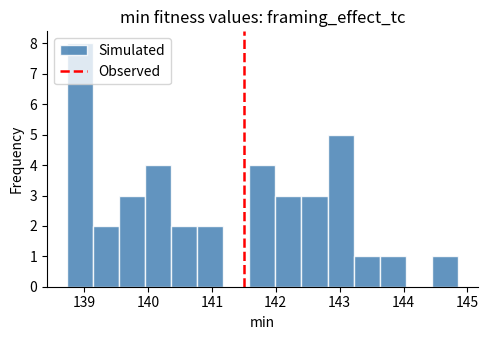

Reading left to right, transcribe this chart: for each bar, give the range it covers on the x-axis and its height. Neither the bar edges nor the heights are printed on the chart, so give them approximately, as read against the axes.

138.7 to 139.1: 8
139.1 to 139.5: 2
139.5 to 140.0: 3
140.0 to 140.4: 4
140.4 to 140.8: 2
140.8 to 141.2: 2
141.2 to 141.6: 0
141.6 to 142.0: 4
142.0 to 142.4: 3
142.4 to 142.8: 3
142.8 to 143.2: 5
143.2 to 143.6: 1
143.6 to 144.0: 1
144.0 to 144.4: 0
144.4 to 144.9: 1